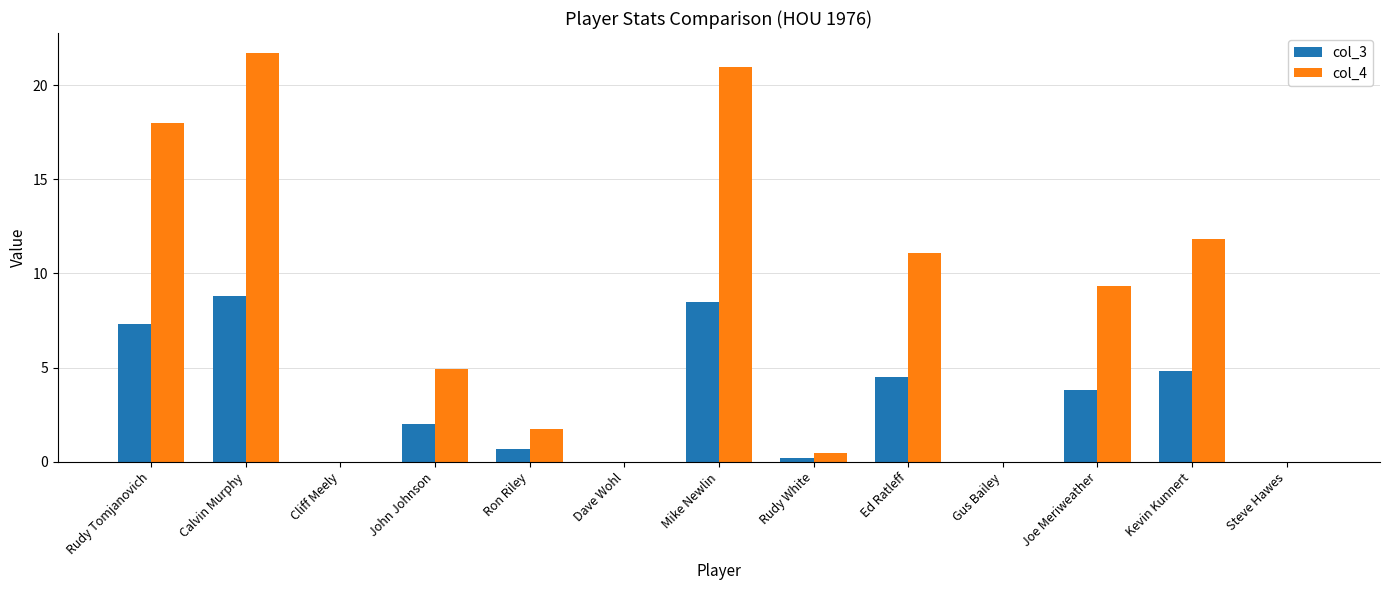

At which label does col_4 reach its peak?

Calvin Murphy